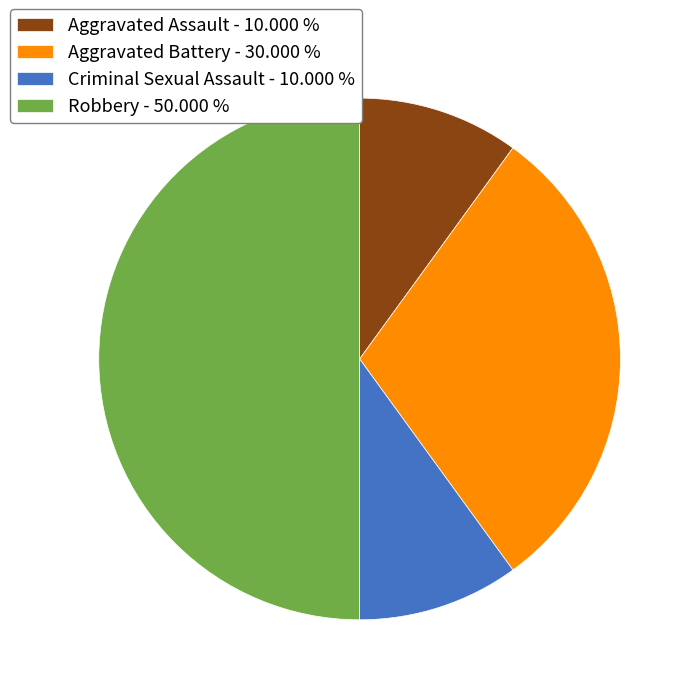

How many slices are in this pie chart?

4